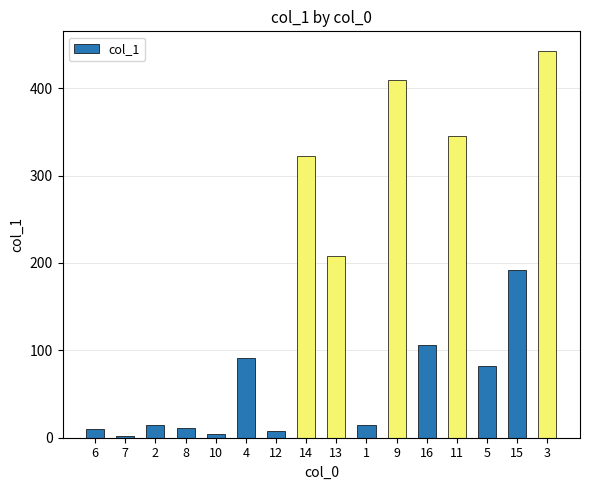

What is the value of the 16th bar from the left?

442.9